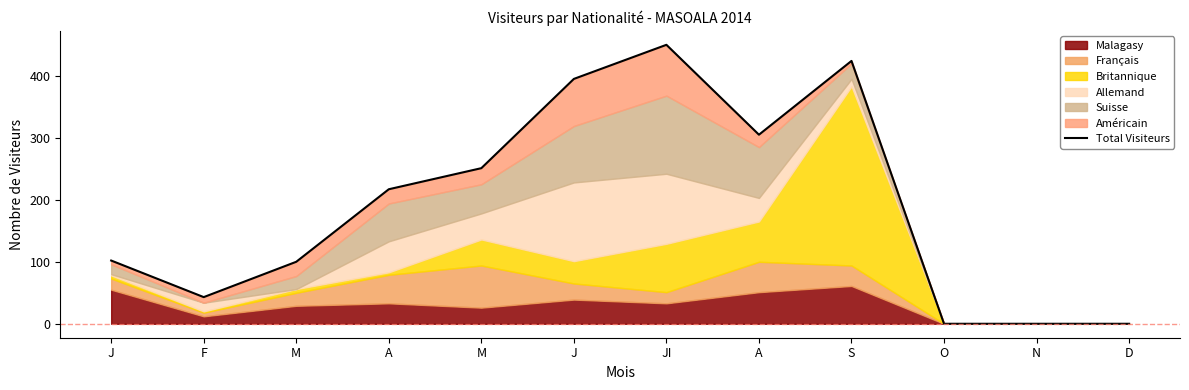

True or false: the data shows 305 at A.

True